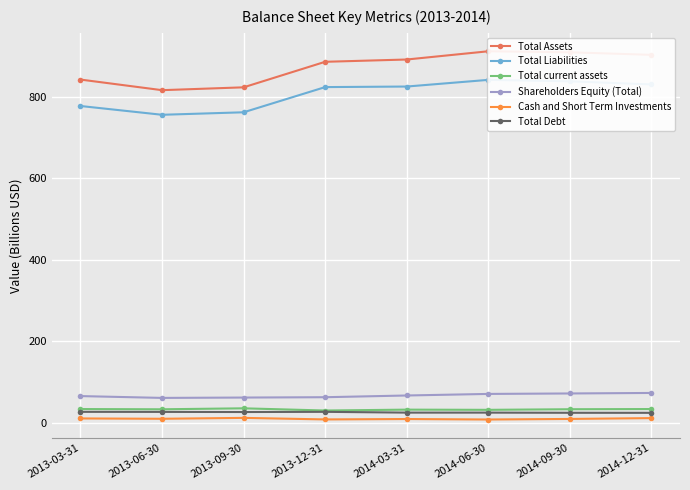

Between 2013-06-30 and 2014-06-30, which series saw the biggest shift?

Total Assets